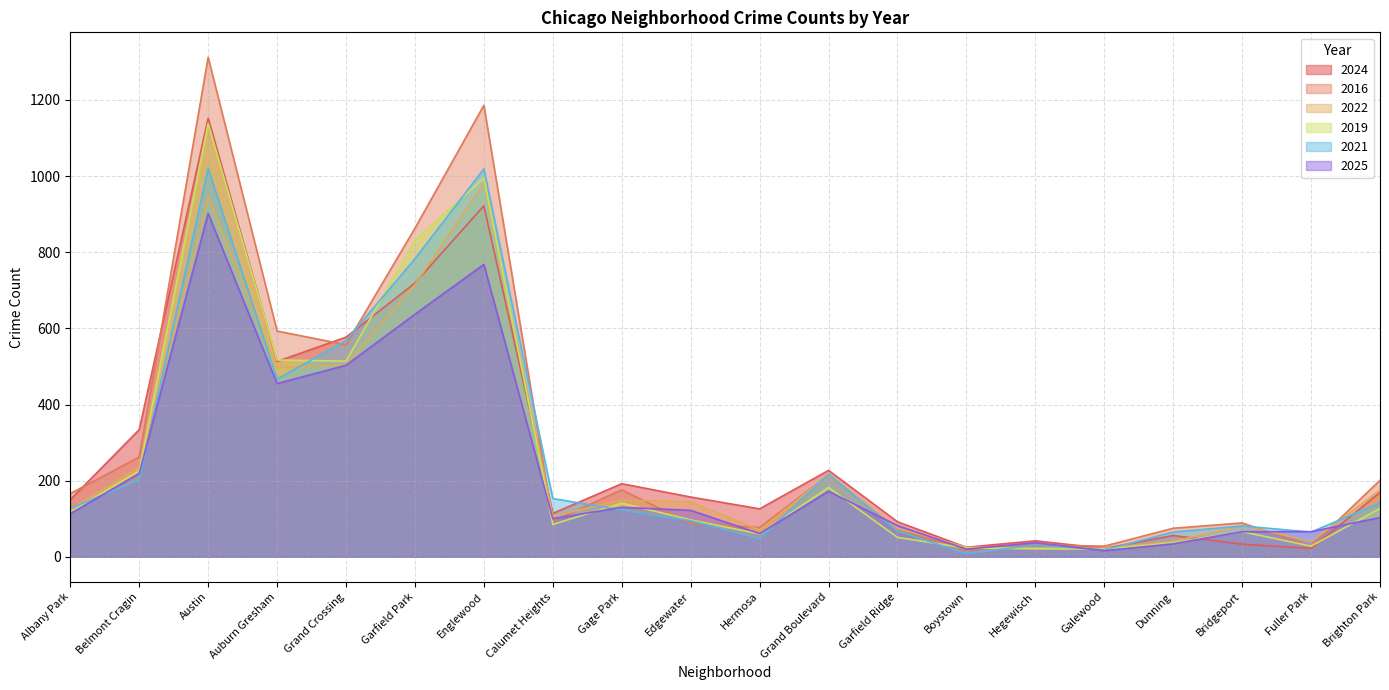

Where is 2016 nearest to the value 665?

Auburn Gresham